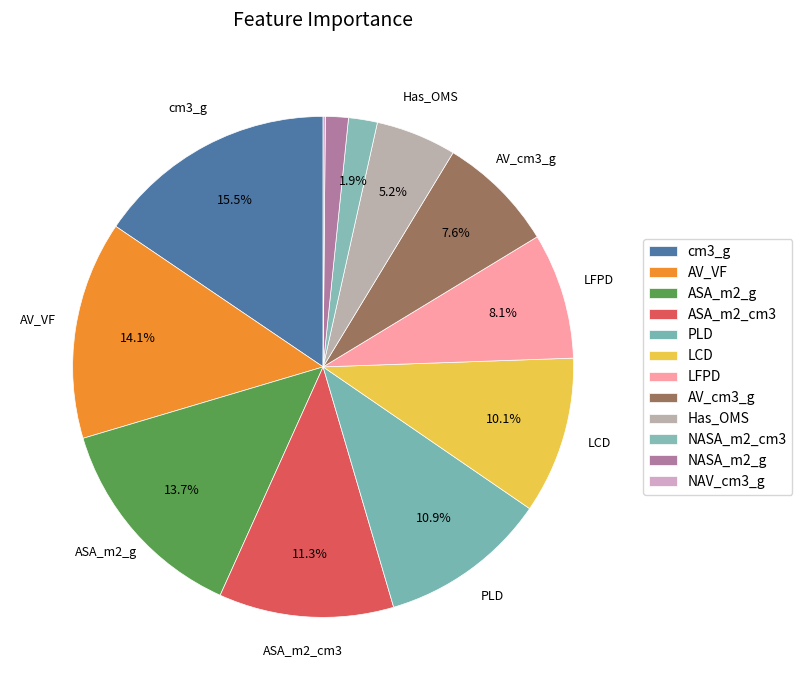

What percentage is the LCD slice, to the nearest percent?

10%